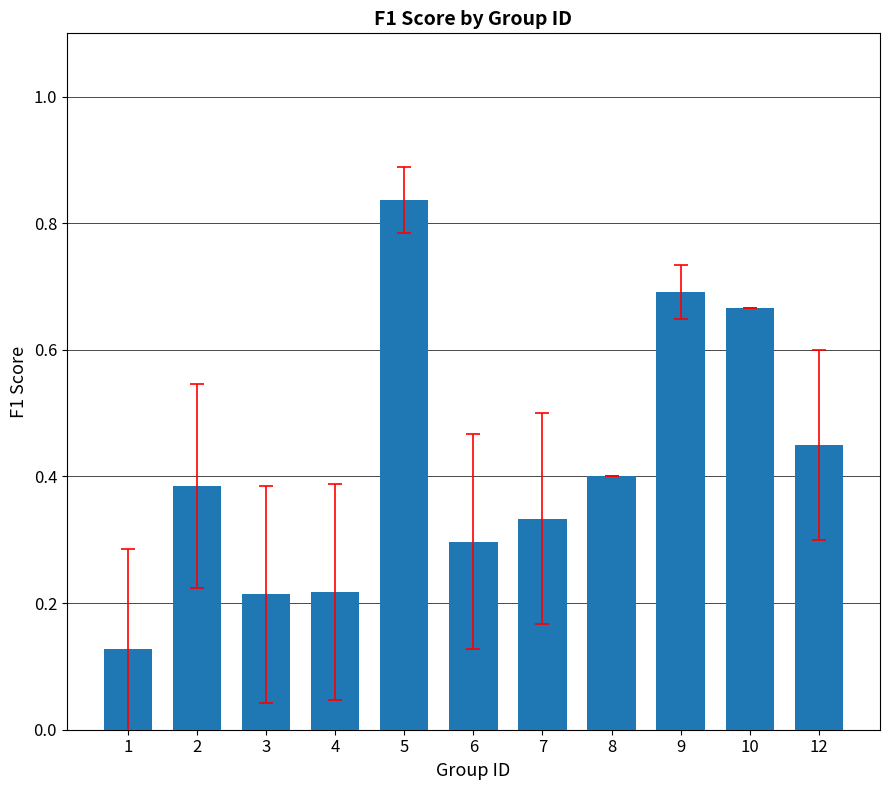

How many bars are there in total?

11